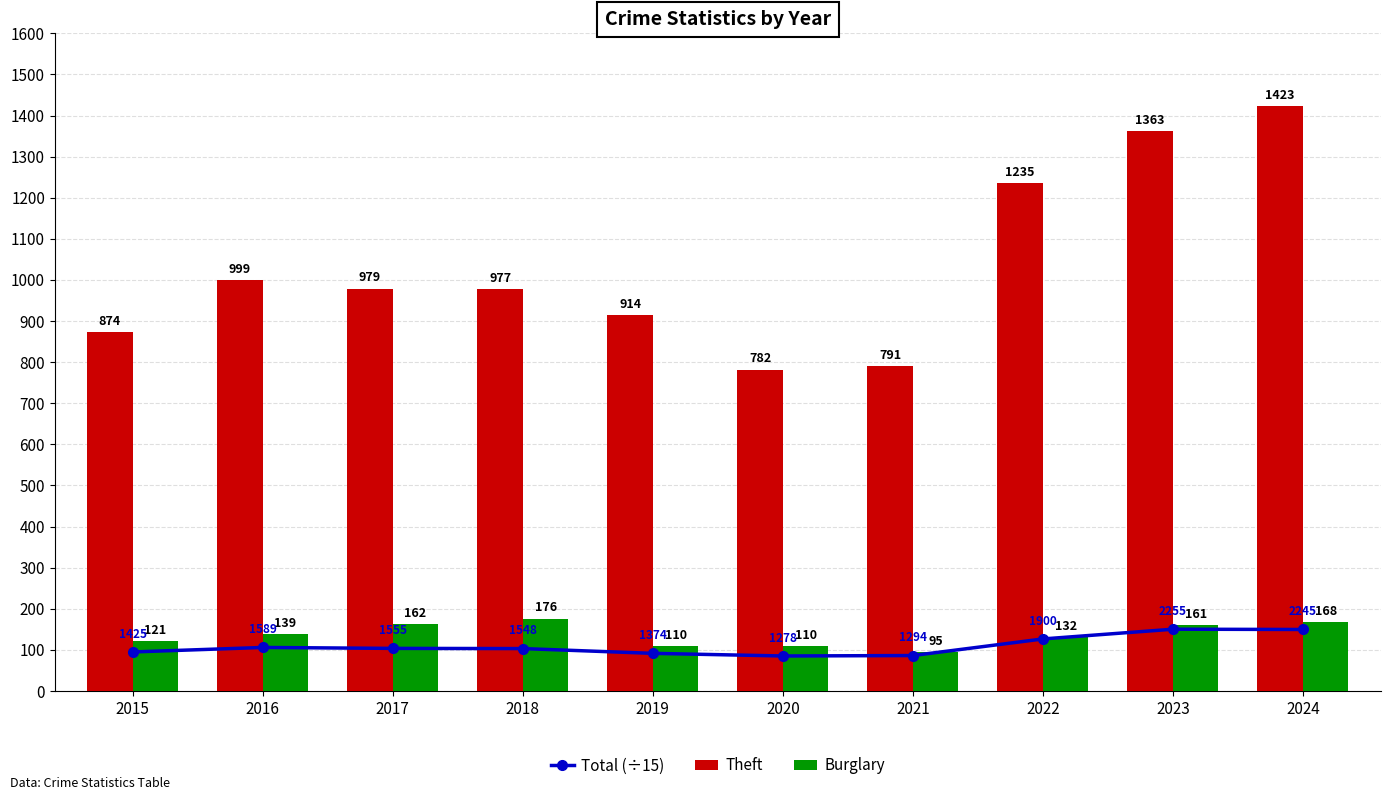

List the labels in order of Theft value, smallest first.

2020, 2021, 2015, 2019, 2018, 2017, 2016, 2022, 2023, 2024